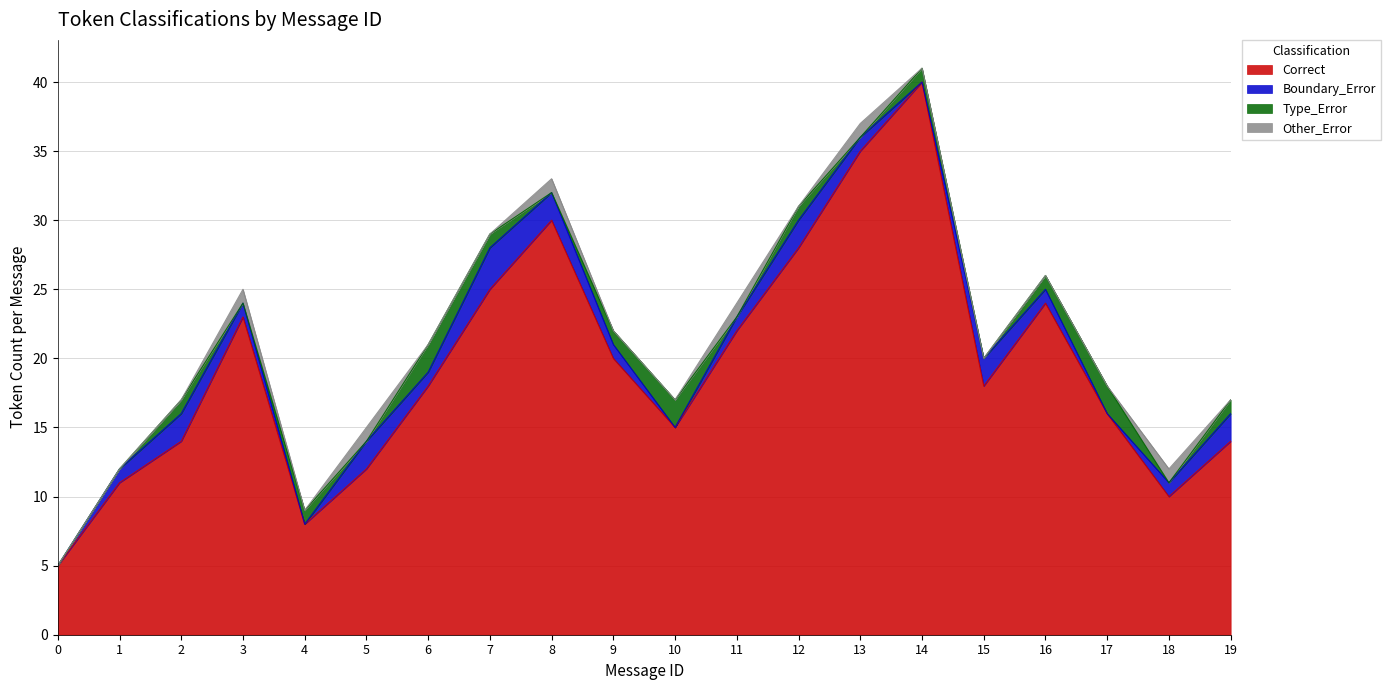

Does the chart have visible grid lines?

Yes